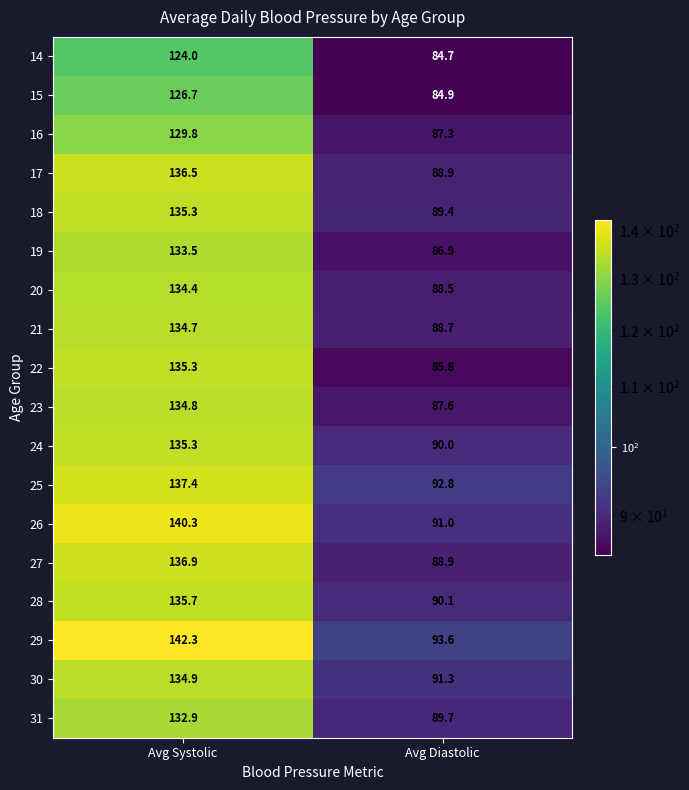

Rank the categories by 14 value from highest to lowest.

Avg Systolic, Avg Diastolic